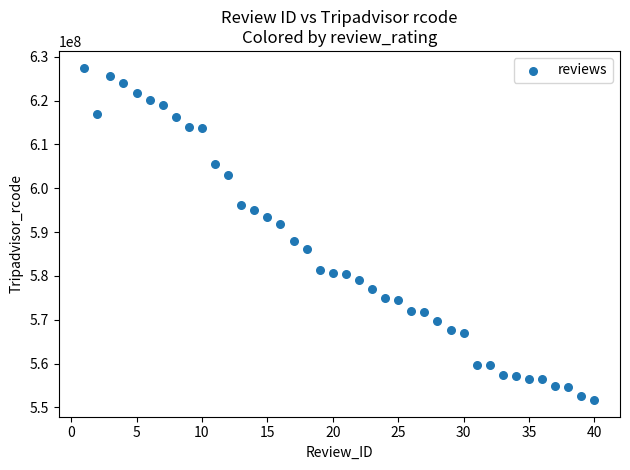

What is the range of X values (max minus min)?

39